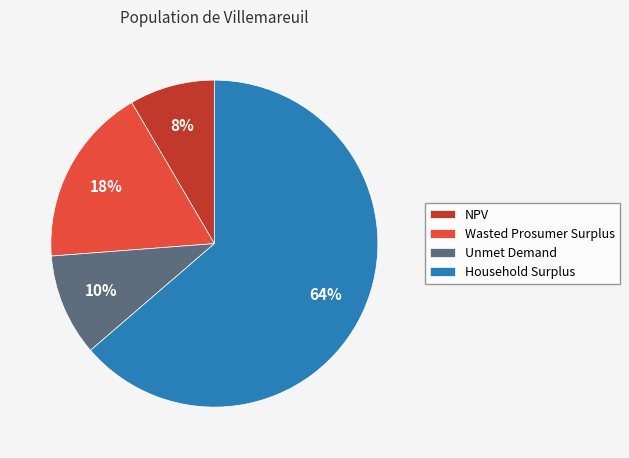

Approximately how many times larger is the value at Unmet Demand compared to NPV?

1.2